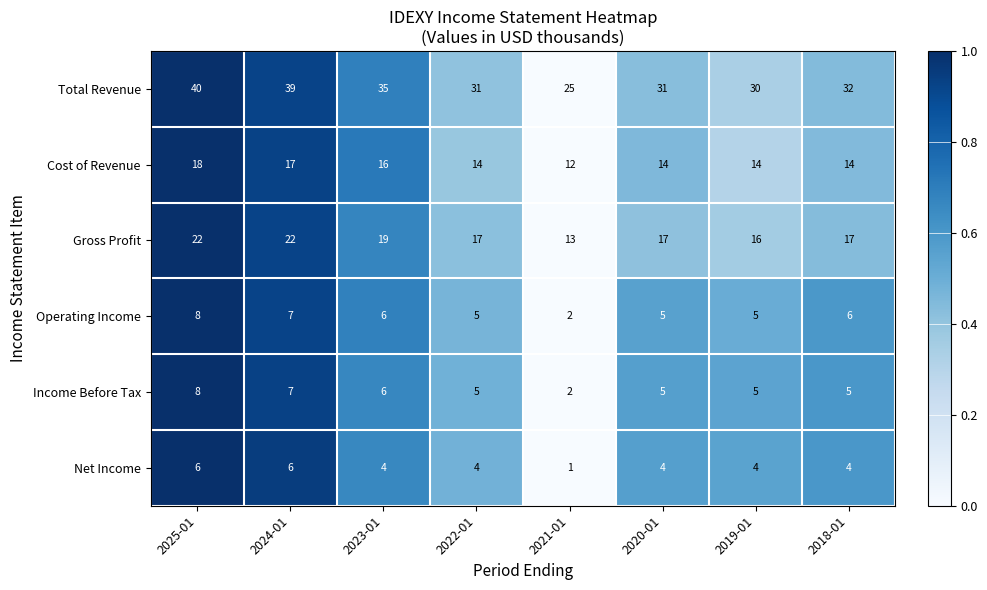

Is it true that Gross Profit equals 9 at 2019-01?

False